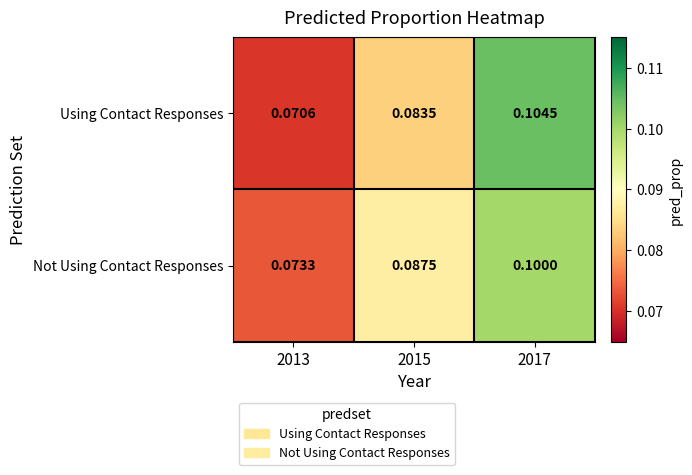

List the series in order of their overall mean, highest first.

Not Using Contact Responses, Using Contact Responses